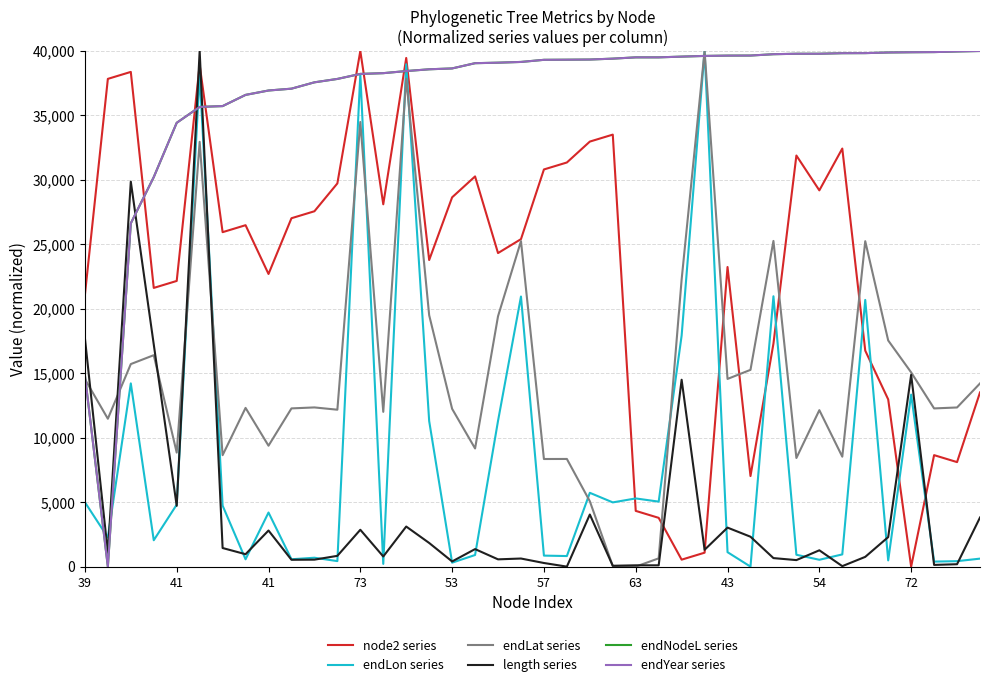

How many values in the length series series are below 1267?

20